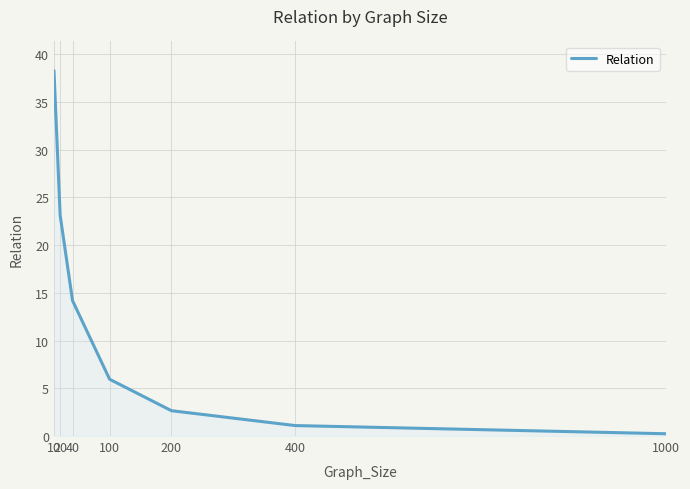

How many categories are shown in the chart?

7